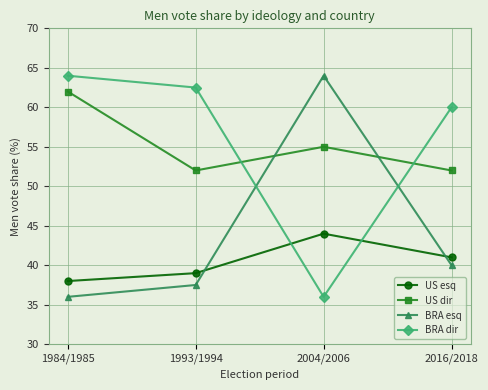

What is the smallest value displayed?

36.0